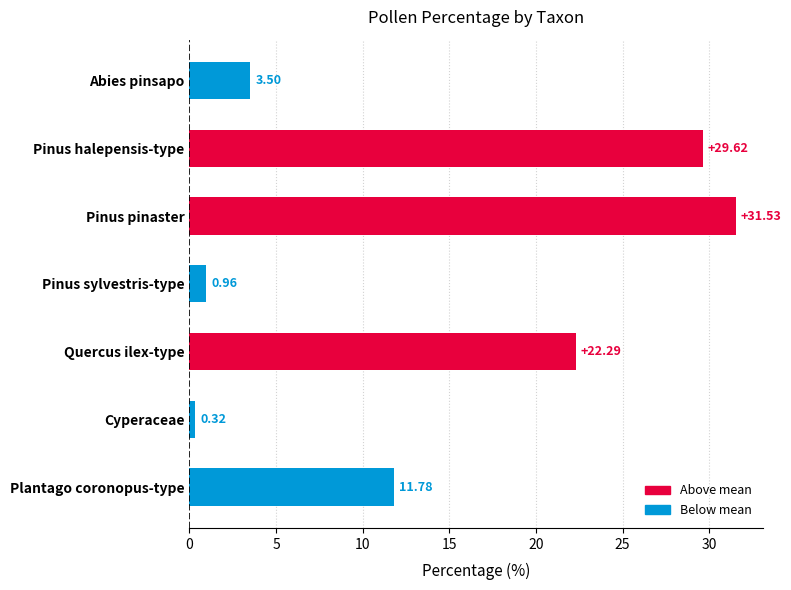

List the labels in order of value, smallest first.

Cyperaceae, Pinus sylvestris-type, Abies pinsapo, Plantago coronopus-type, Quercus ilex-type, Pinus halepensis-type, Pinus pinaster